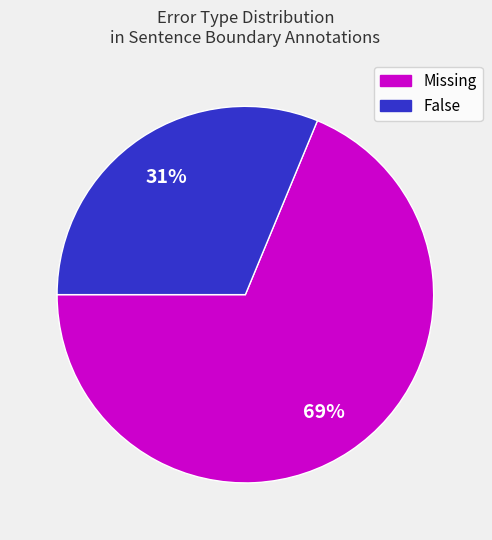

To the nearest percent, what is the average slice percentage?

50%